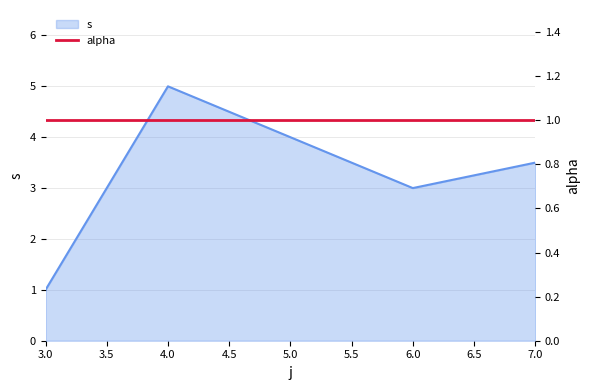

True or false: the data has more than 0 interior local peaks.

True